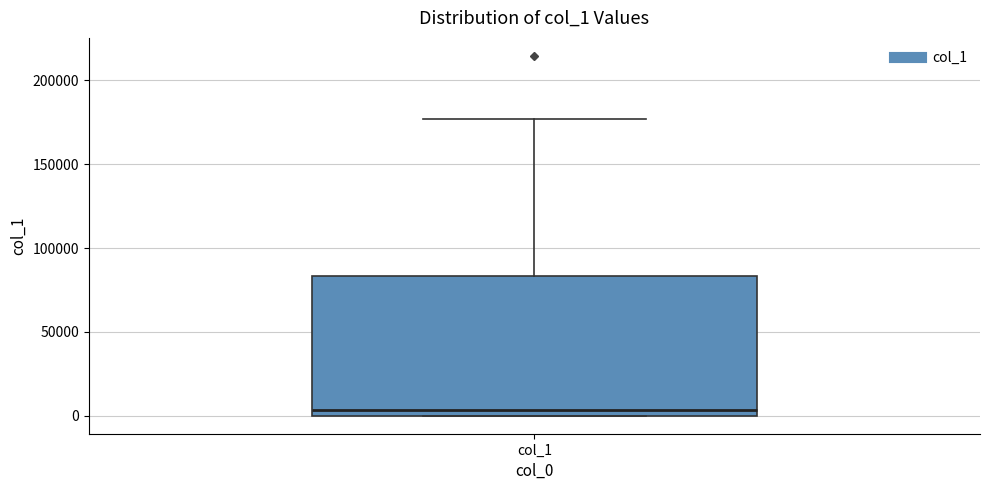

Where is the upper edge of the box for col_1 on the y-axis? The values are not printed on the chart, so give them approximately, as read against the axis.

85000